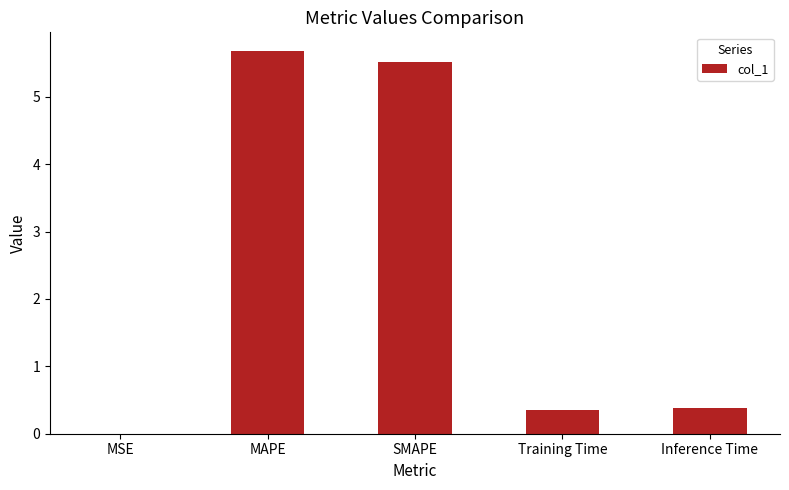

What is the approximate value at MAPE?

5.7